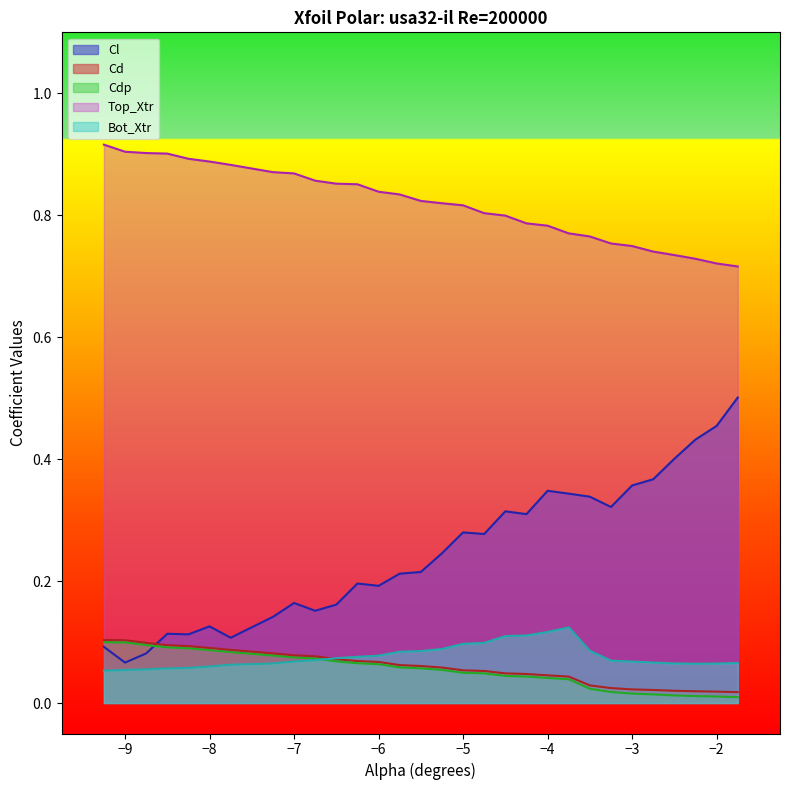

Which series has the largest range (max minus min)?

Cl